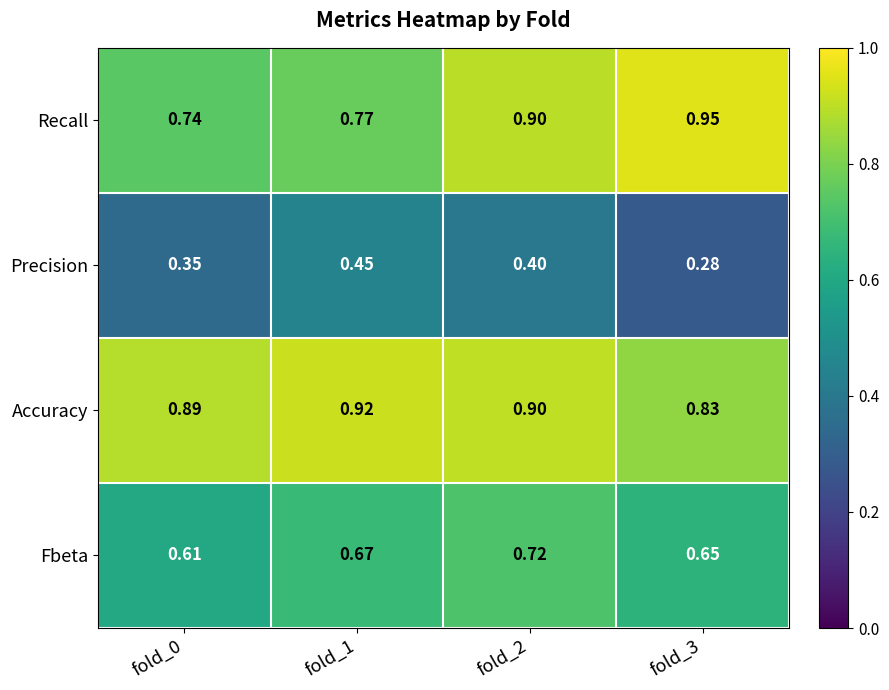

Which series has the largest total across all categories?

Accuracy